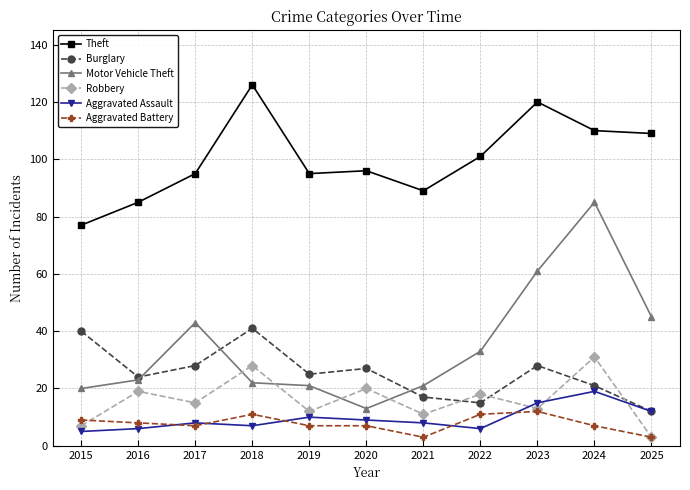

What are all the series names shown in the legend?

Theft, Burglary, Motor Vehicle Theft, Robbery, Aggravated Assault, Aggravated Battery